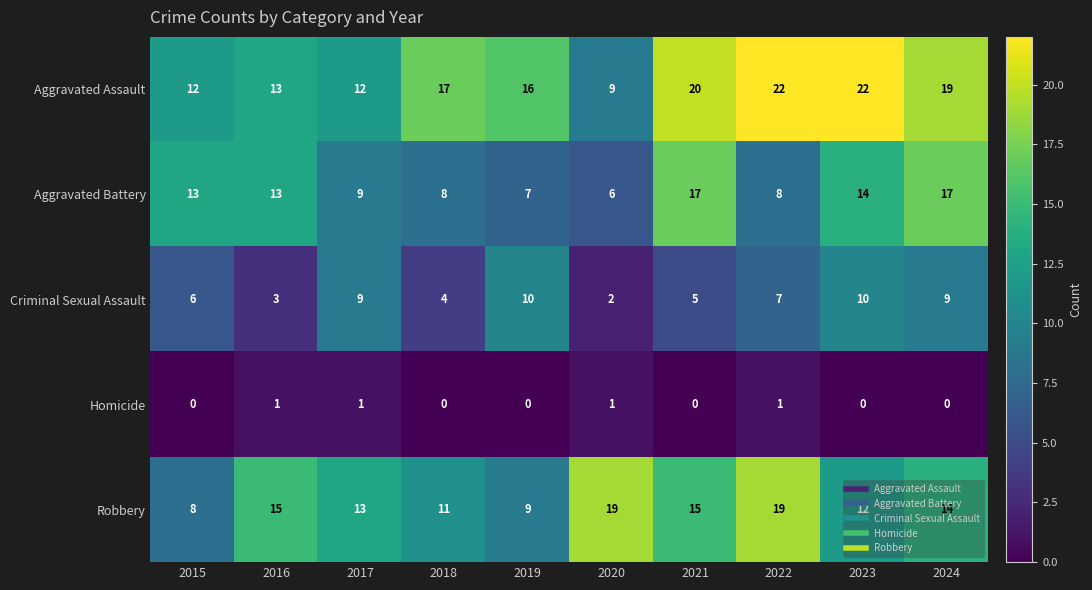

How many series are shown in this chart?

5